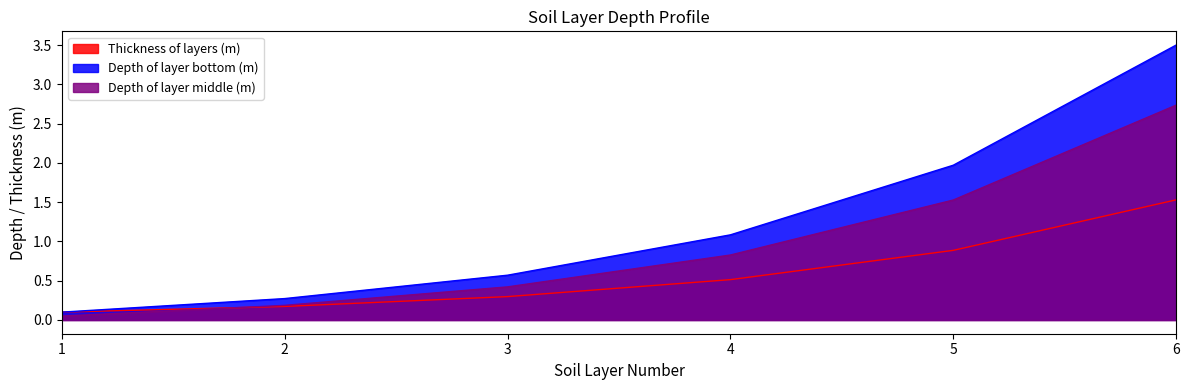

Between 6 and 1, which is larger?

6